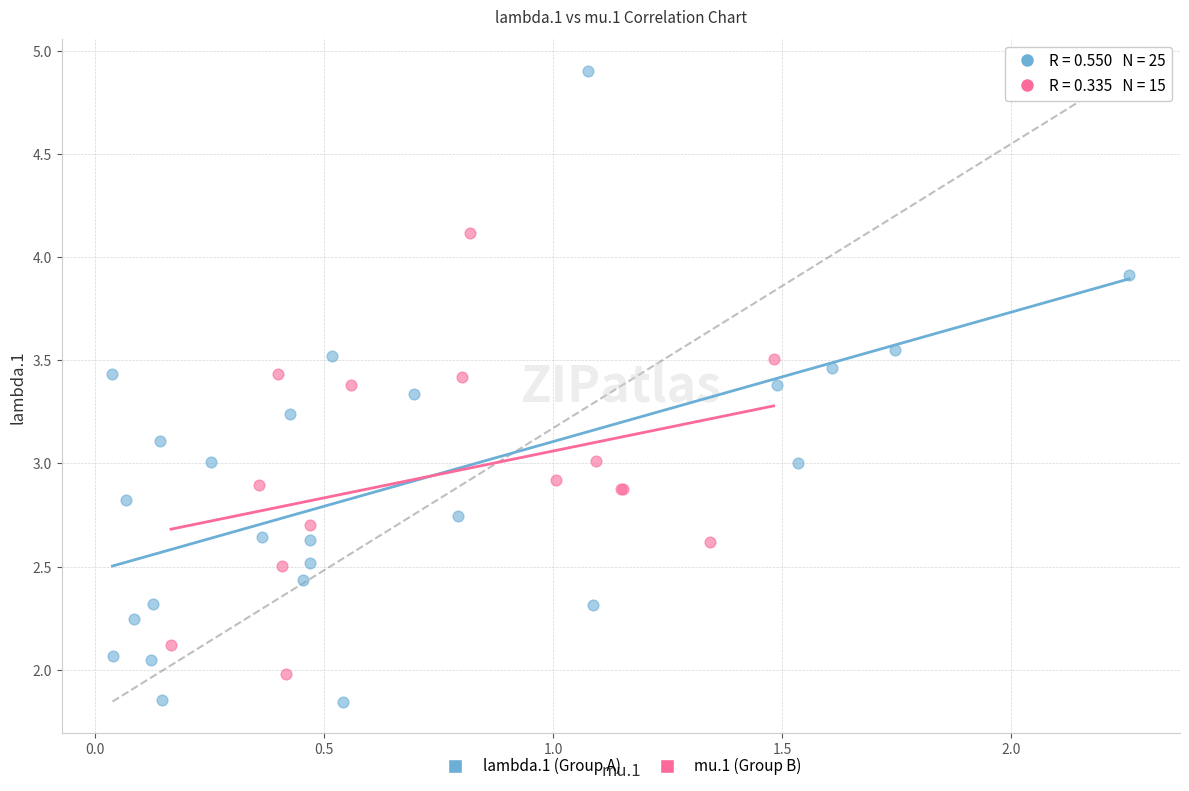

Which series reaches the maximum Y coordinate?

lambda.1 (Group A)